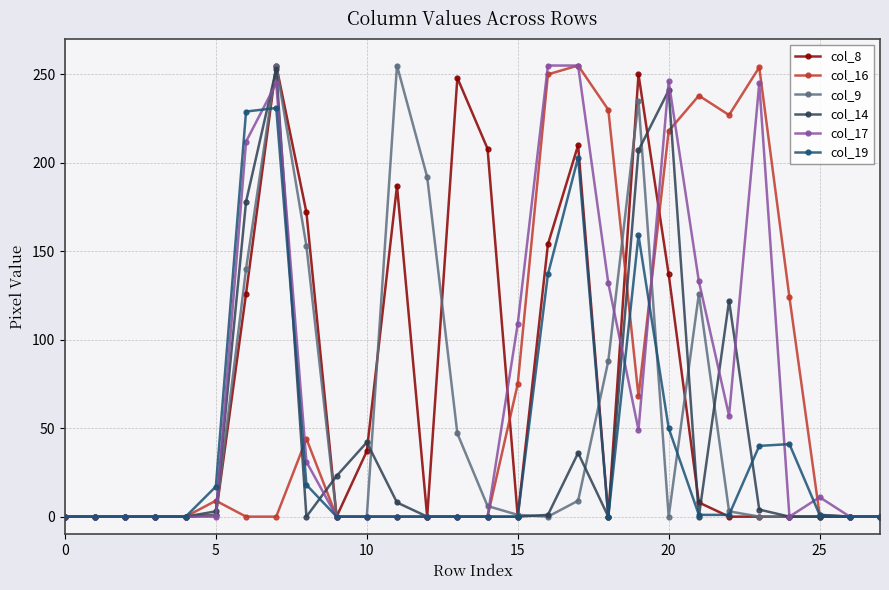

At how many categories does at least one series exceed 53?

17